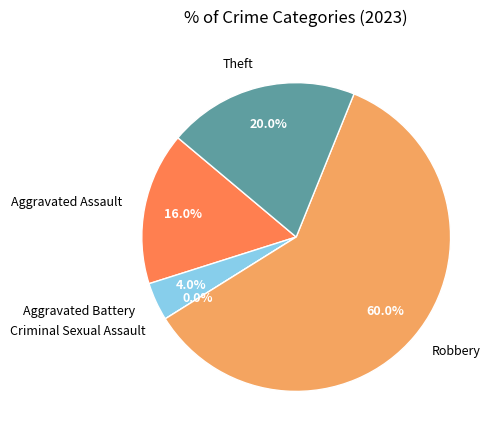

To the nearest percent, what is the average slice percentage?

20%